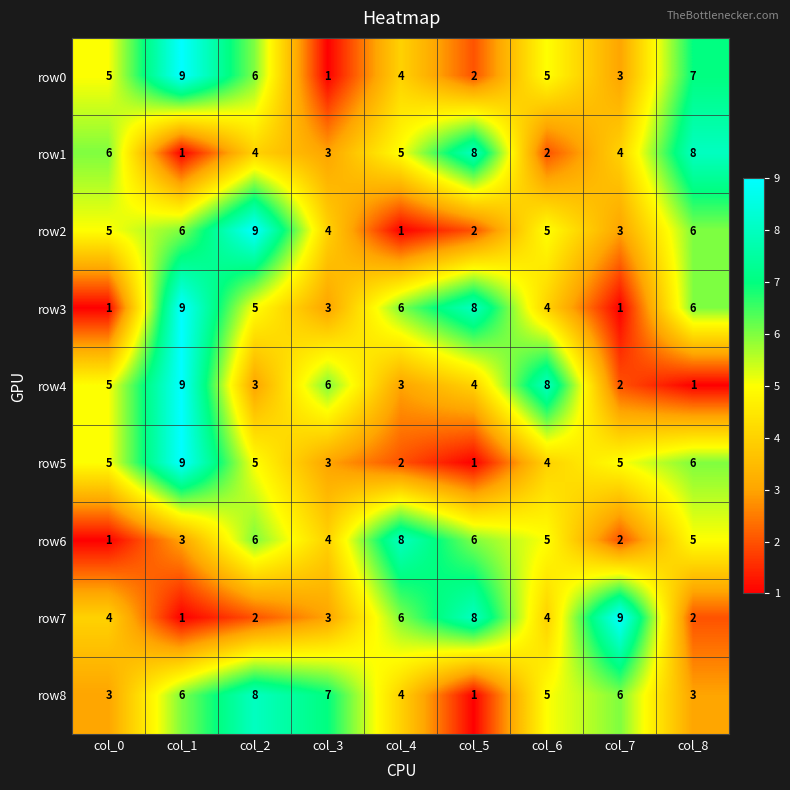

How many categories are shown in the chart?

9